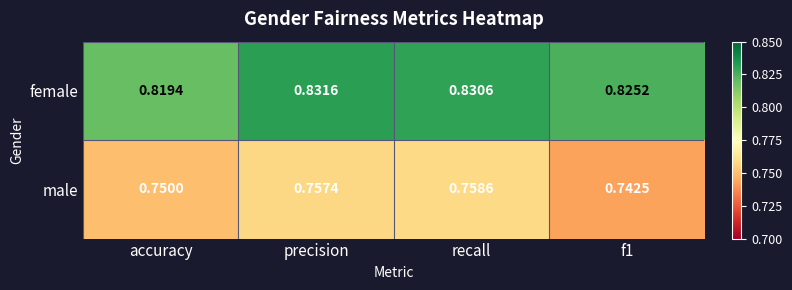

Rank the series at accuracy from highest to lowest value.

female, male